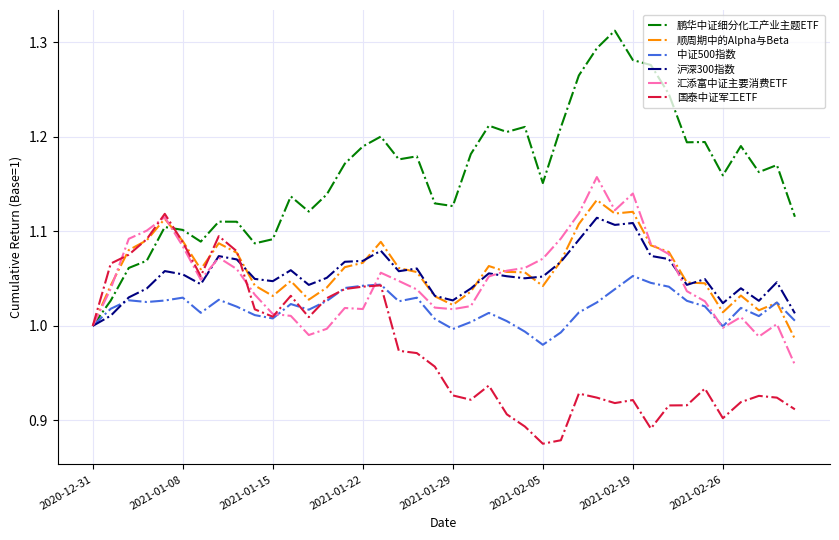

What are all the series names shown in the legend?

鹏华中证细分化工产业主题ETF, 顺周期中的Alpha与Beta, 中证500指数, 沪深300指数, 汇添富中证主要消费ETF, 国泰中证军工ETF